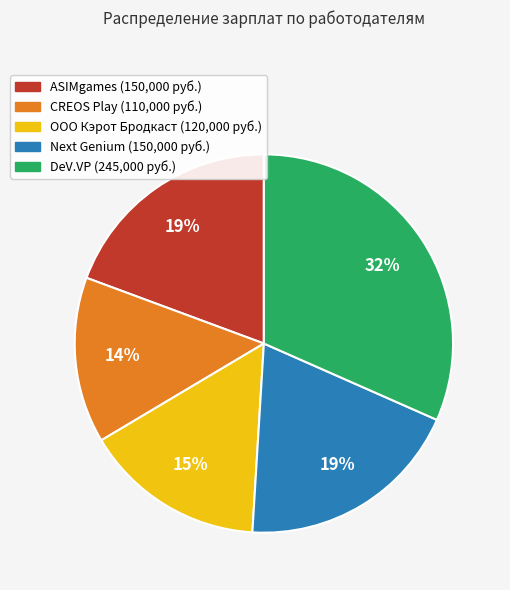

Which category has the biggest portion of the pie?

DeV.VP